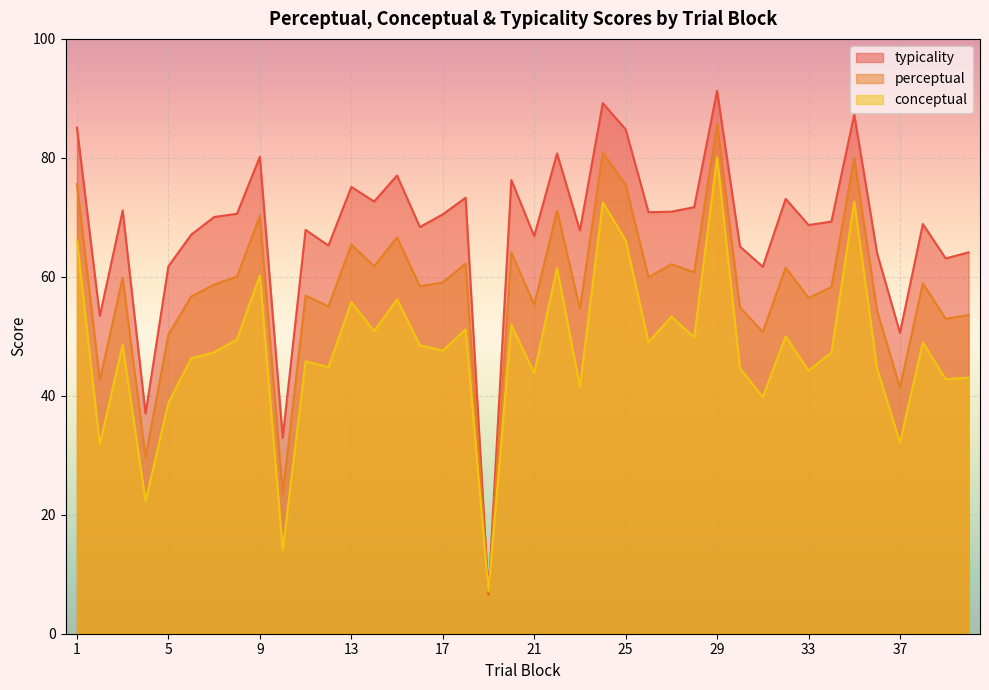

Which series changed the most between 17 and 30?

typicality